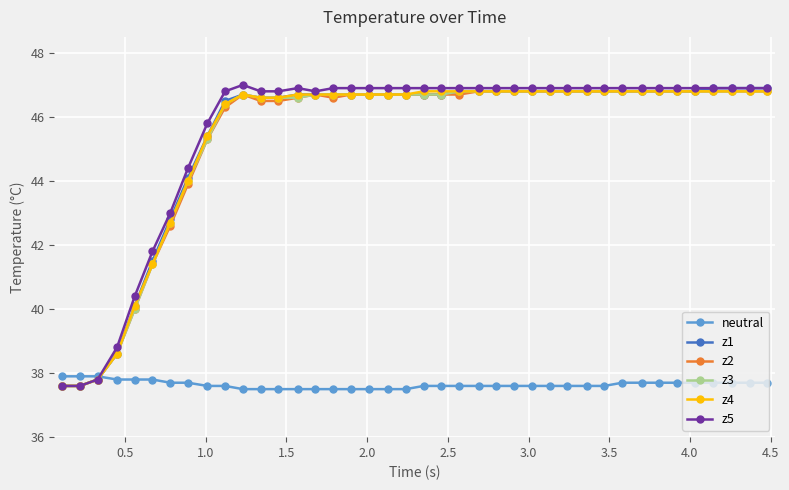

Reading left to right, extract all data points from this chart.

neutral: 37.9	37.9	37.9	37.8	37.8	37.8	37.7	37.7	37.6	37.6	37.5	37.5	37.5	37.5	37.5	37.5	37.5	37.5	37.5	37.5	37.6	37.6	37.6	37.6	37.6	37.6	37.6	37.6	37.6	37.6	37.6	37.7	37.7	37.7	37.7	37.7	37.7	37.7	37.7	37.7
z1: 37.6	37.6	37.8	38.6	40.1	41.5	42.8	44.1	45.4	46.5	46.7	46.6	46.6	46.7	46.7	46.7	46.7	46.7	46.7	46.7	46.7	46.7	46.8	46.8	46.8	46.8	46.8	46.8	46.8	46.8	46.8	46.8	46.8	46.8	46.8	46.8	46.9	46.9	46.9	46.9
z2: 37.6	37.6	37.8	38.6	40.0	41.4	42.6	43.9	45.3	46.3	46.7	46.5	46.5	46.6	46.7	46.6	46.7	46.7	46.7	46.7	46.7	46.7	46.7	46.8	46.8	46.8	46.8	46.8	46.8	46.8	46.8	46.8	46.8	46.8	46.8	46.8	46.8	46.8	46.8	46.8
z3: 37.6	37.6	37.8	38.6	40.0	41.4	42.7	44.0	45.3	46.4	46.7	46.6	46.6	46.6	46.7	46.7	46.7	46.7	46.7	46.7	46.7	46.7	46.8	46.8	46.8	46.8	46.8	46.8	46.8	46.8	46.8	46.8	46.8	46.8	46.8	46.8	46.8	46.8	46.8	46.8
z4: 37.6	37.6	37.8	38.6	40.1	41.4	42.7	44.0	45.4	46.4	46.7	46.6	46.6	46.7	46.7	46.7	46.7	46.7	46.7	46.7	46.8	46.8	46.8	46.8	46.8	46.8	46.8	46.8	46.8	46.8	46.8	46.8	46.8	46.8	46.8	46.8	46.8	46.8	46.8	46.8
z5: 37.6	37.6	37.8	38.8	40.4	41.8	43.0	44.4	45.8	46.8	47.0	46.8	46.8	46.9	46.8	46.9	46.9	46.9	46.9	46.9	46.9	46.9	46.9	46.9	46.9	46.9	46.9	46.9	46.9	46.9	46.9	46.9	46.9	46.9	46.9	46.9	46.9	46.9	46.9	46.9